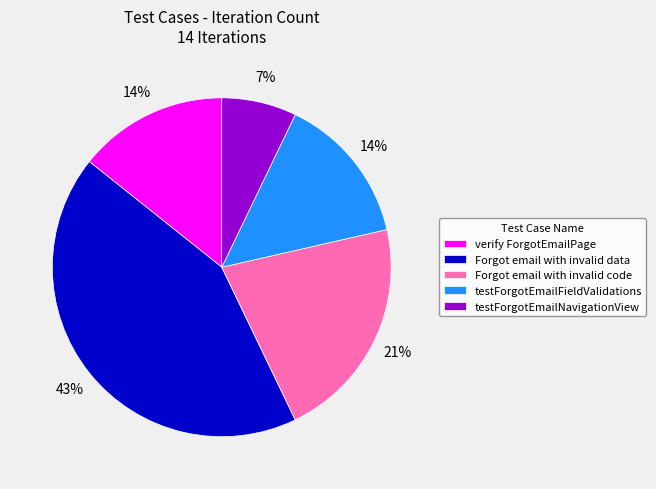

How many segments does this pie chart have?

5